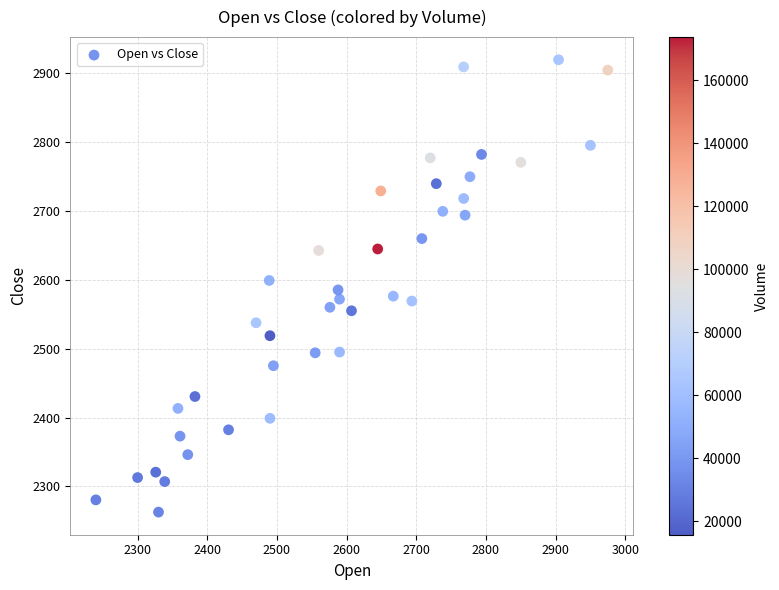

What is the range of X values (max minus min)?

734.7